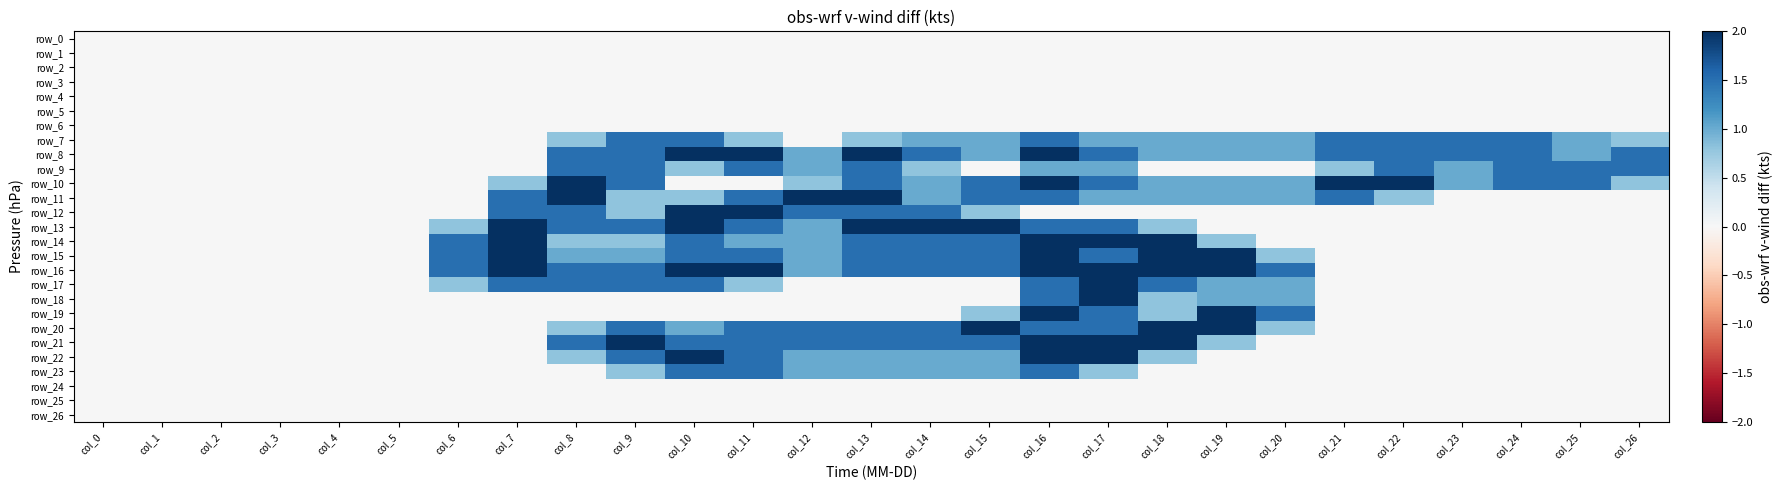

What is the difference between the highest and lowest values at col_6?

1.5